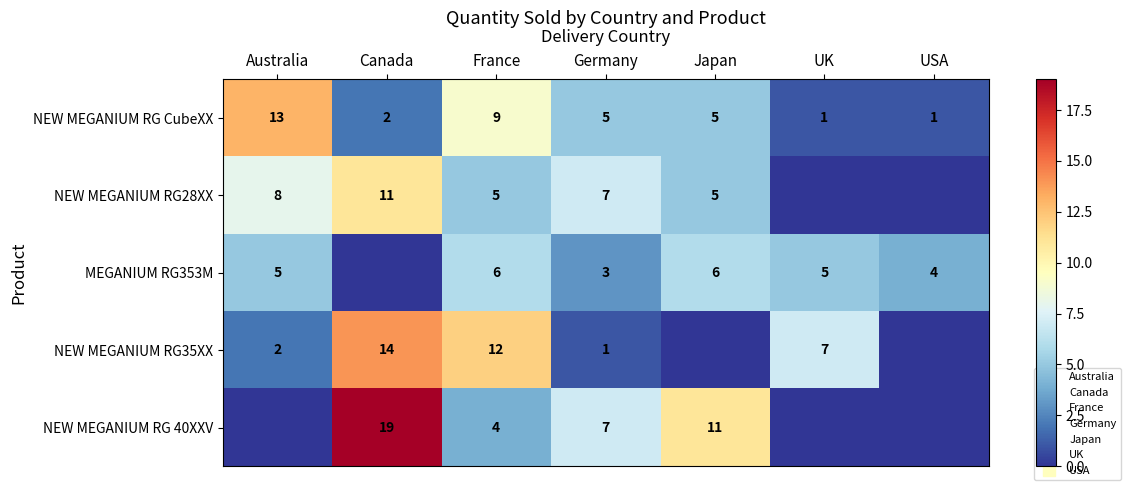

What is the sum of all NEW MEGANIUM RG 40XXV values?

41